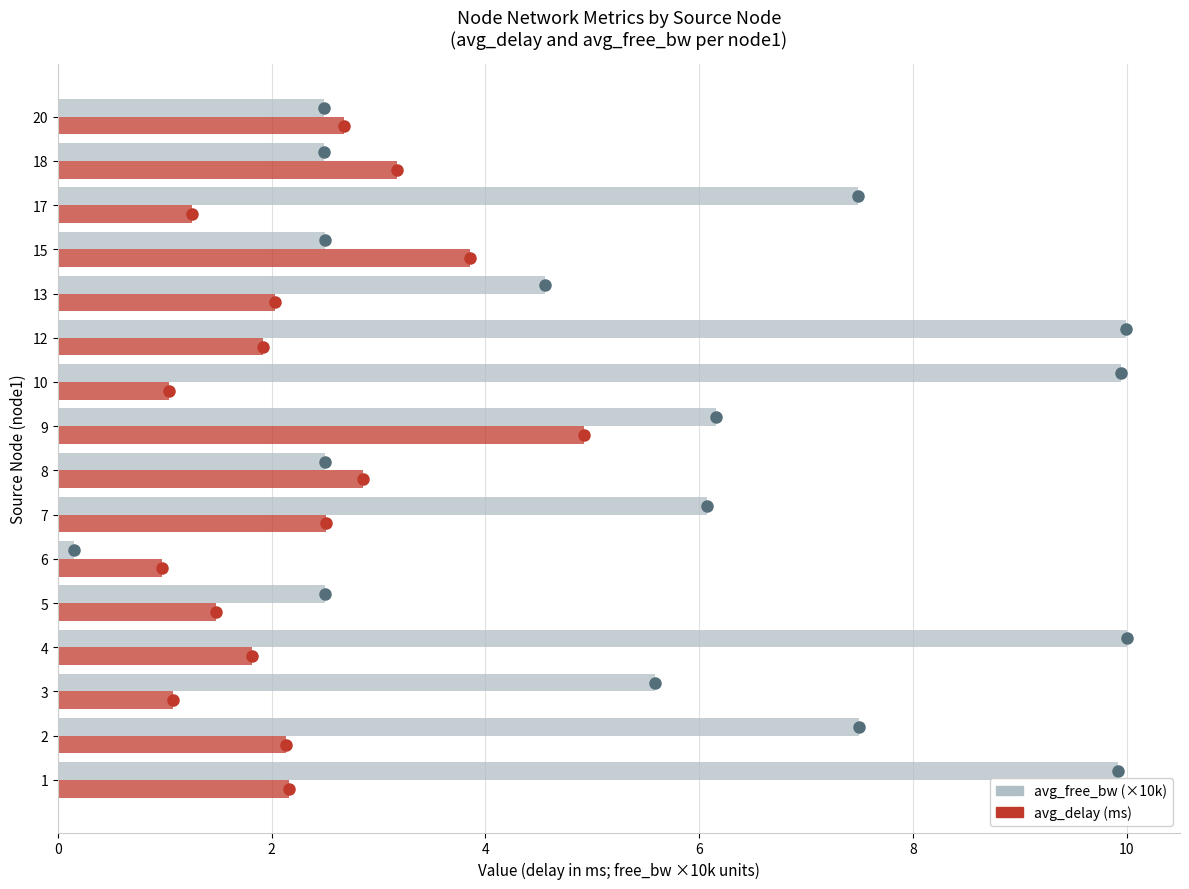

What is the total value across all series at 12?

11.9